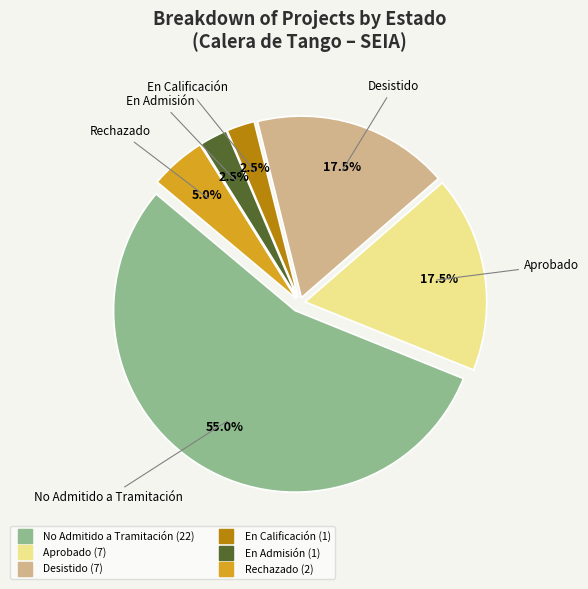

How many slices are in this pie chart?

6